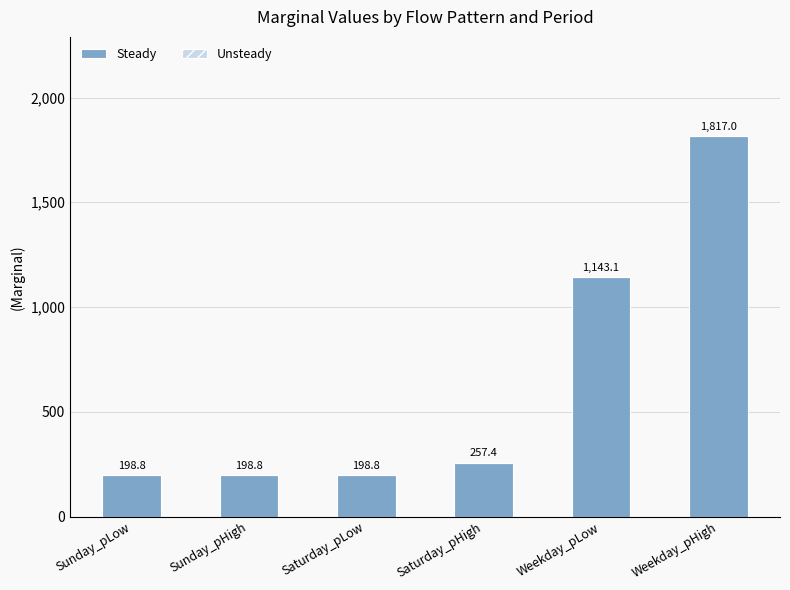

Does the chart contain stacked bars?

No